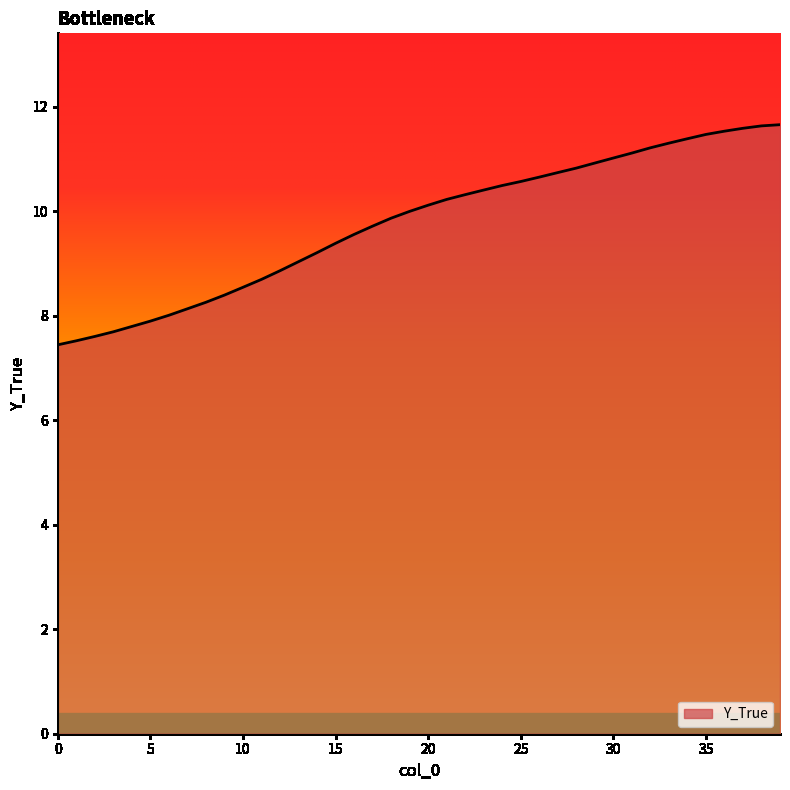

How many lines are shown in the chart?

1